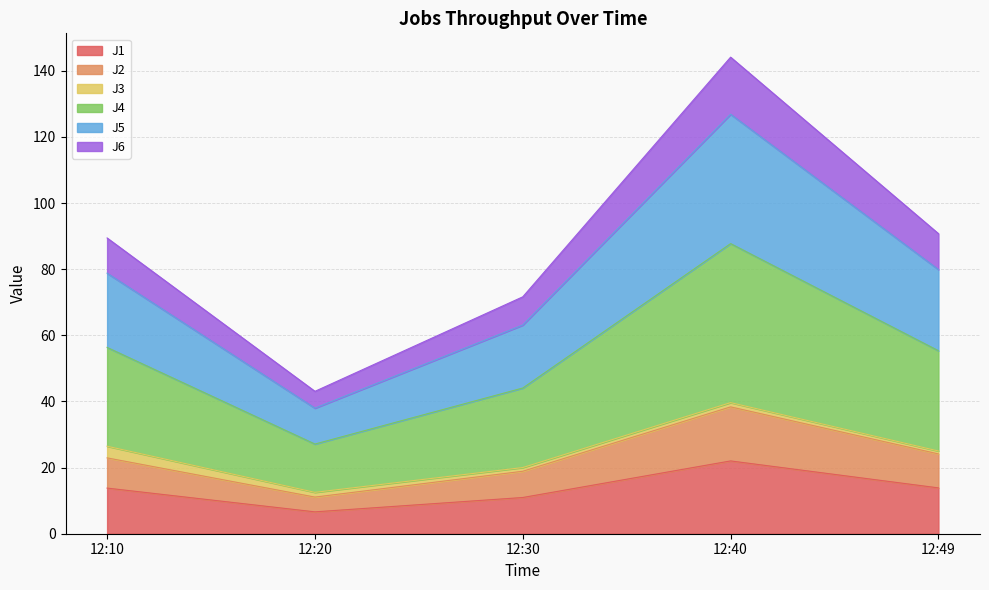

True or false: J6 and J5 cross at least once.

False